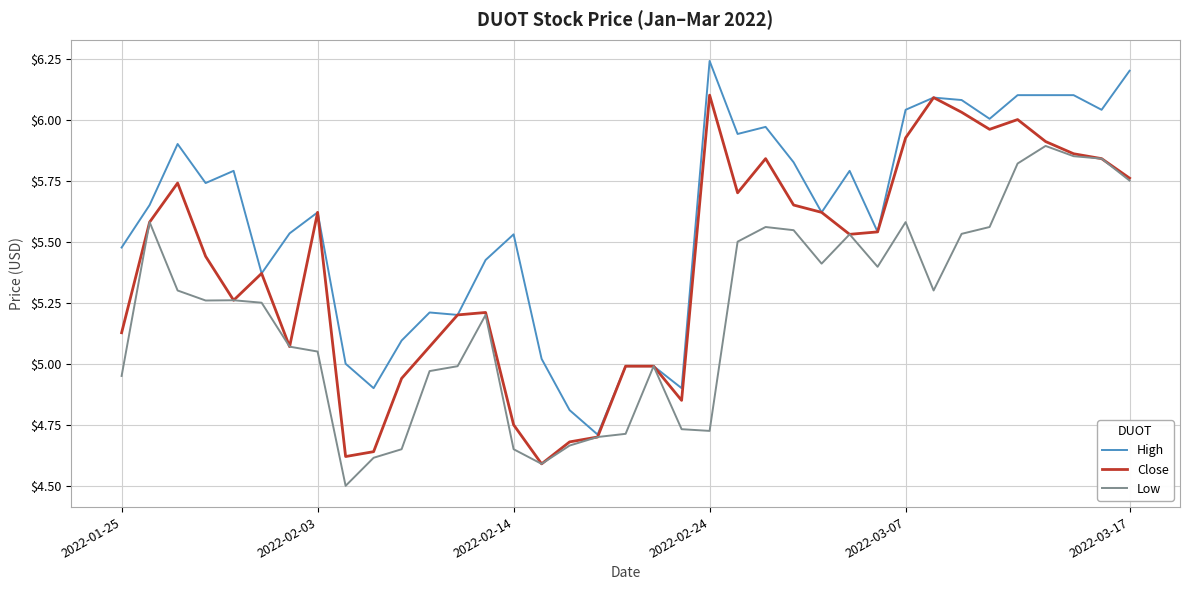

List the series in order of their peak value, lowest first.

Low, Close, High